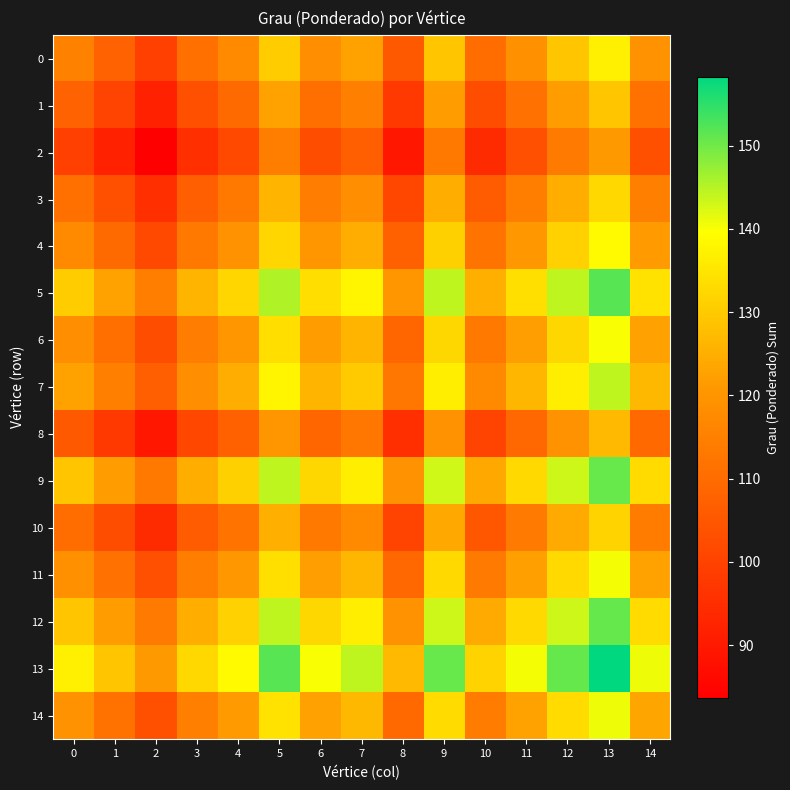

Reading left to right, what are all the values shown in this chart?

0: 0=115.4	1=107.8	2=99.5	3=111.1	4=117.3	5=130.4	6=118.6	7=122.8	8=105.4	9=129.2	10=110.2	11=118.9	12=129.3	13=136.8	14=119.3
1: 0=107.8	1=100.1	2=91.9	3=103.5	4=109.7	5=122.7	6=110.9	7=115.1	8=97.8	9=121.6	10=102.5	11=111.2	12=121.6	13=129.2	14=111.6
2: 0=99.5	1=91.9	2=83.6	3=95.2	4=101.4	5=114.5	6=102.7	7=106.9	8=89.5	9=113.4	10=94.3	11=103.0	12=113.4	13=121.0	14=103.4
3: 0=111.1	1=103.5	2=95.2	3=106.8	4=113.0	5=126.1	6=114.3	7=118.5	8=101.1	9=124.9	10=105.9	11=114.6	12=125.0	13=132.6	14=115.0
4: 0=117.3	1=109.7	2=101.4	3=113.0	4=119.2	5=132.3	6=120.5	7=124.7	8=107.3	9=131.2	10=112.1	11=120.8	12=131.2	13=138.8	14=121.2
5: 0=130.4	1=122.7	2=114.5	3=126.1	4=132.3	5=145.4	6=133.5	7=137.8	8=120.4	9=144.2	10=125.2	11=133.9	12=144.3	13=151.8	14=134.3
6: 0=118.6	1=110.9	2=102.7	3=114.3	4=120.5	5=133.5	6=121.7	7=125.9	8=108.6	9=132.4	10=113.3	11=122.0	12=132.5	13=140.0	14=122.5
7: 0=122.8	1=115.1	2=106.9	3=118.5	4=124.7	5=137.8	6=125.9	7=130.1	8=112.8	9=136.6	10=117.5	11=126.2	12=136.7	13=144.2	14=126.7
8: 0=105.4	1=97.8	2=89.5	3=101.1	4=107.3	5=120.4	6=108.6	7=112.8	8=95.4	9=119.3	10=100.2	11=108.9	12=119.3	13=126.9	14=109.3
9: 0=129.2	1=121.6	2=113.4	3=124.9	4=131.2	5=144.2	6=132.4	7=136.6	8=119.3	9=143.1	10=124.0	11=132.7	12=143.1	13=150.7	14=133.1
10: 0=110.2	1=102.5	2=94.3	3=105.9	4=112.1	5=125.2	6=113.3	7=117.5	8=100.2	9=124.0	10=105.0	11=113.7	12=124.1	13=131.6	14=114.1
11: 0=118.9	1=111.2	2=103.0	3=114.6	4=120.8	5=133.9	6=122.0	7=126.2	8=108.9	9=132.7	10=113.7	11=122.3	12=132.8	13=140.3	14=122.8
12: 0=129.3	1=121.6	2=113.4	3=125.0	4=131.2	5=144.3	6=132.5	7=136.7	8=119.3	9=143.1	10=124.1	11=132.8	12=143.2	13=150.7	14=133.2
13: 0=136.8	1=129.2	2=121.0	3=132.6	4=138.8	5=151.8	6=140.0	7=144.2	8=126.9	9=150.7	10=131.6	11=140.3	12=150.7	13=158.3	14=140.7
14: 0=119.3	1=111.6	2=103.4	3=115.0	4=121.2	5=134.3	6=122.5	7=126.7	8=109.3	9=133.1	10=114.1	11=122.8	12=133.2	13=140.7	14=123.2